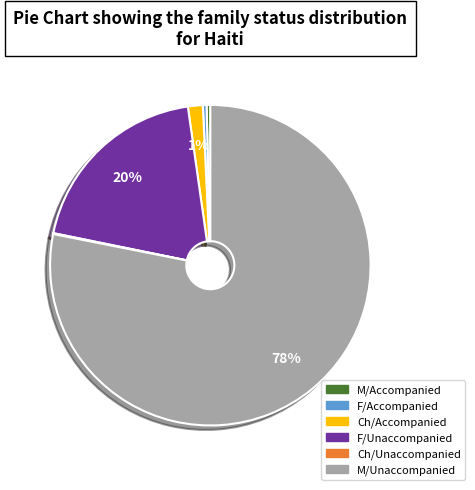

Which category has the biggest portion of the pie?

M/Unaccompanied